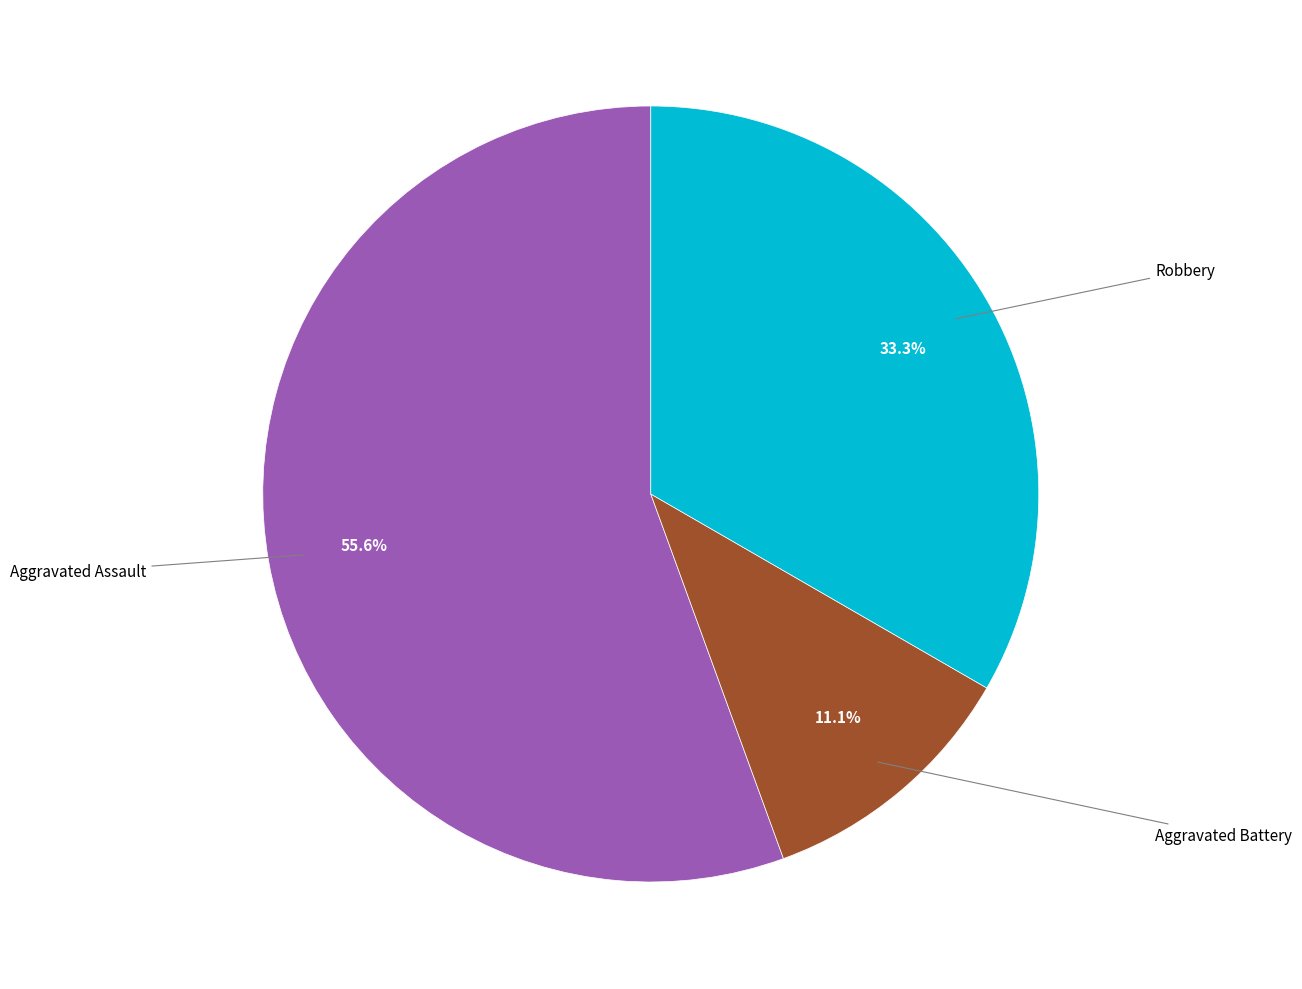

How many slices are in this pie chart?

3